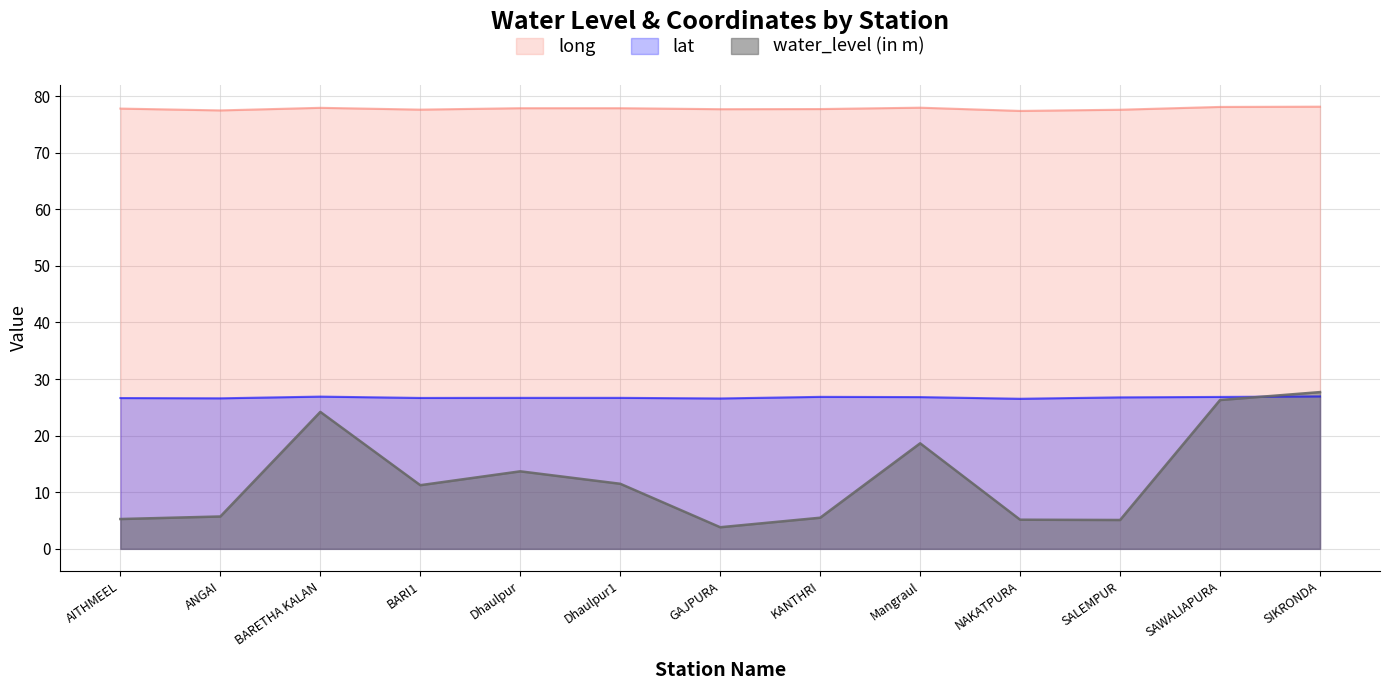

What is the maximum value for long?

78.1